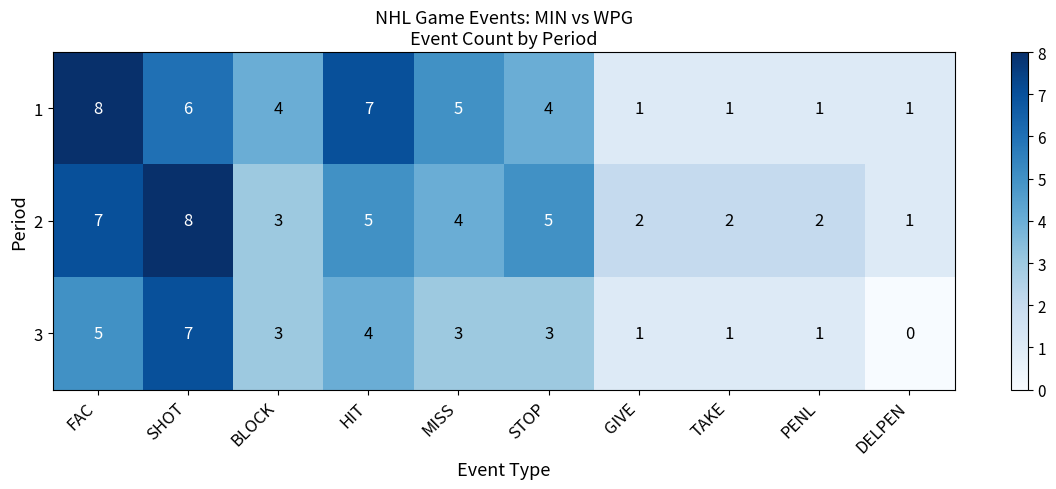

Reading left to right, what are all the values shown in this chart?

1: 8	6	4	7	5	4	1	1	1	1
2: 7	8	3	5	4	5	2	2	2	1
3: 5	7	3	4	3	3	1	1	1	0